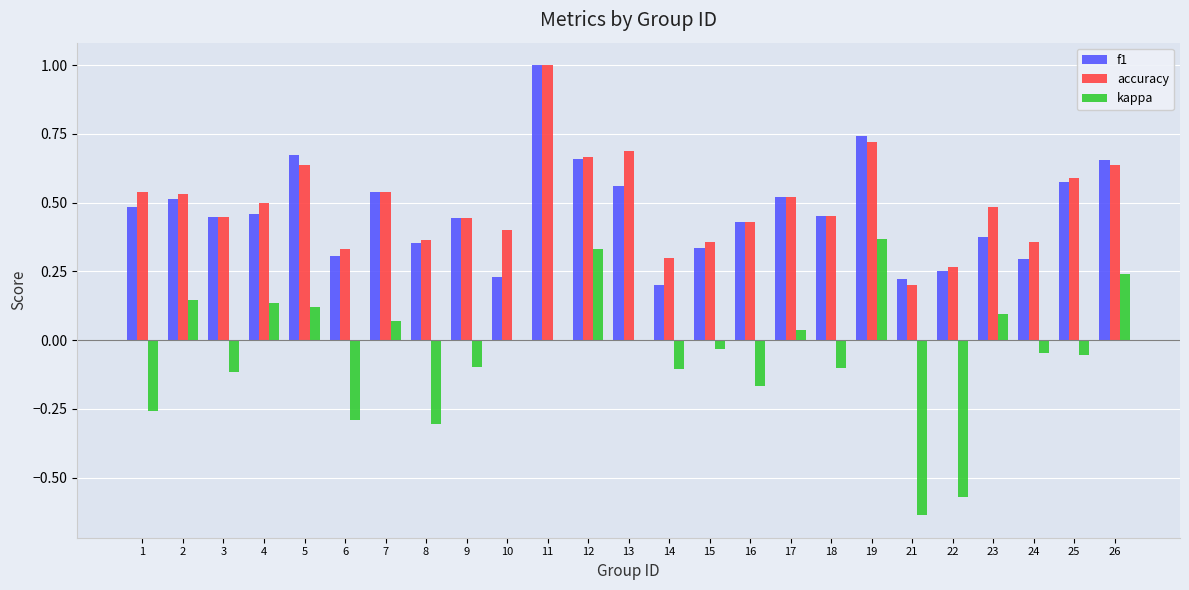

At which category does the chart reach its peak across all series?

11